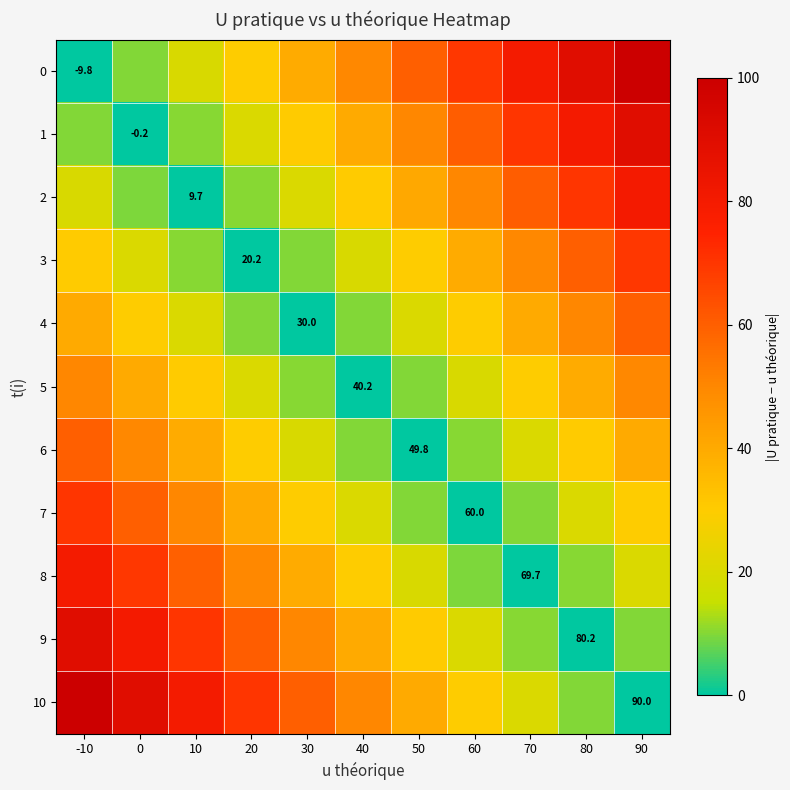

Is the value of 0 at 30 greater than the value of 8 at 90?

Yes